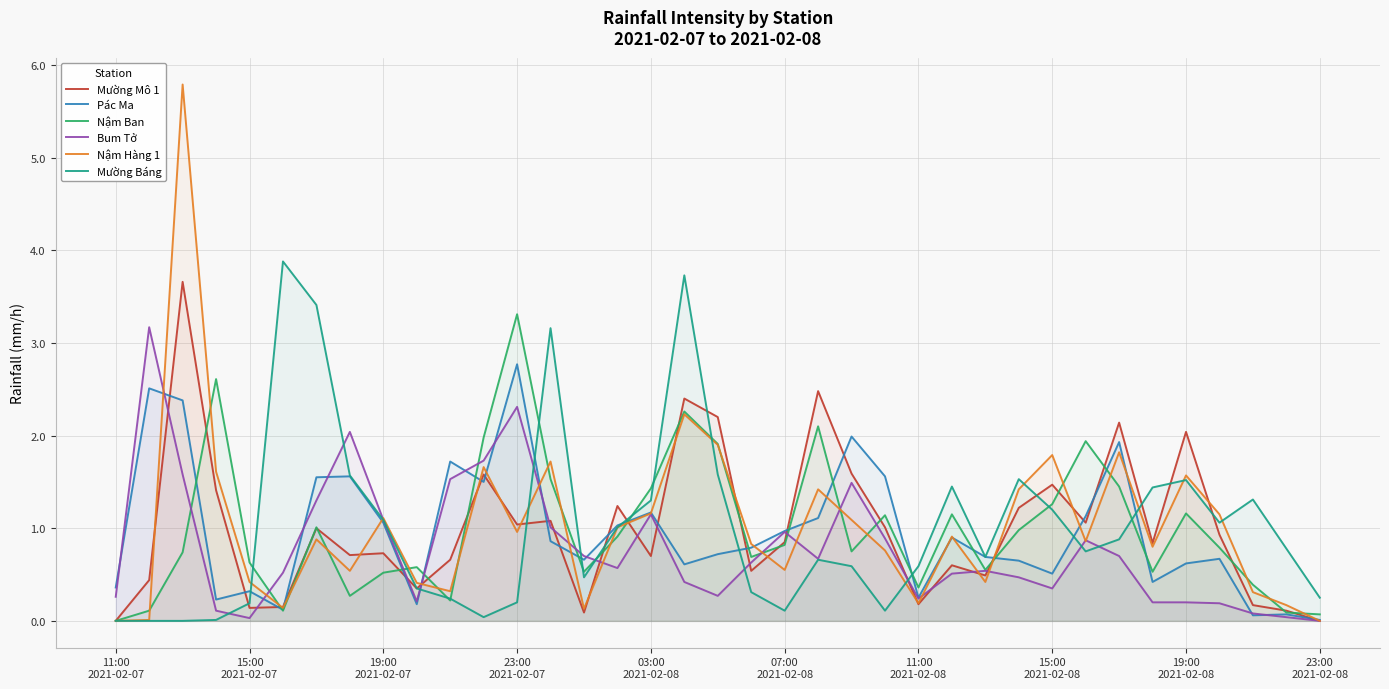

Which series has the largest range (max minus min)?

Nậm Hàng 1